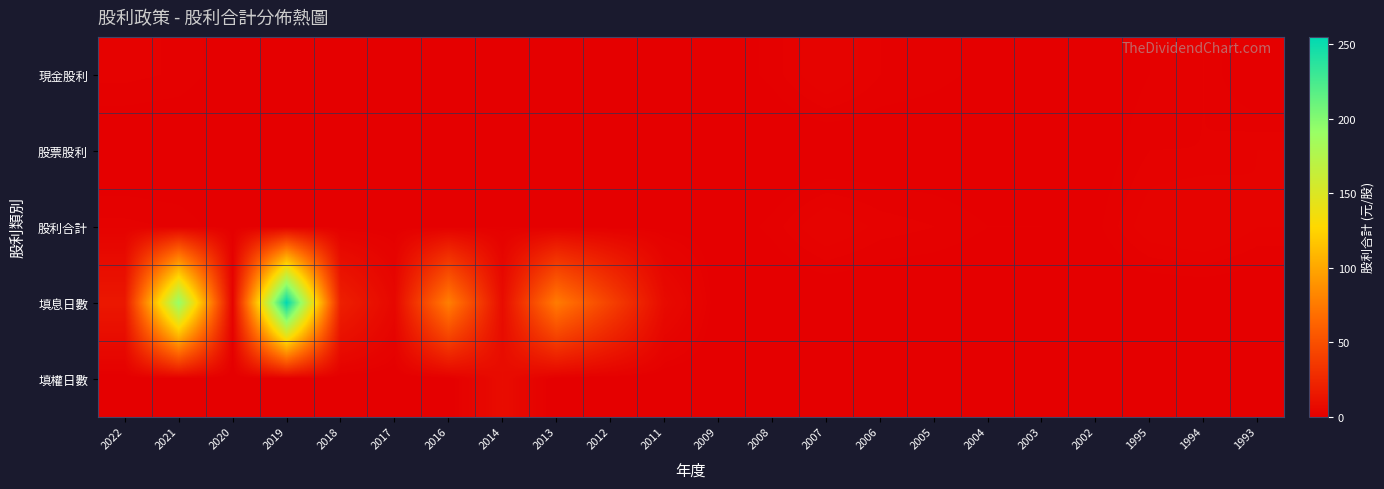

Between 2013 and 2009, which series saw the biggest shift?

填息日數